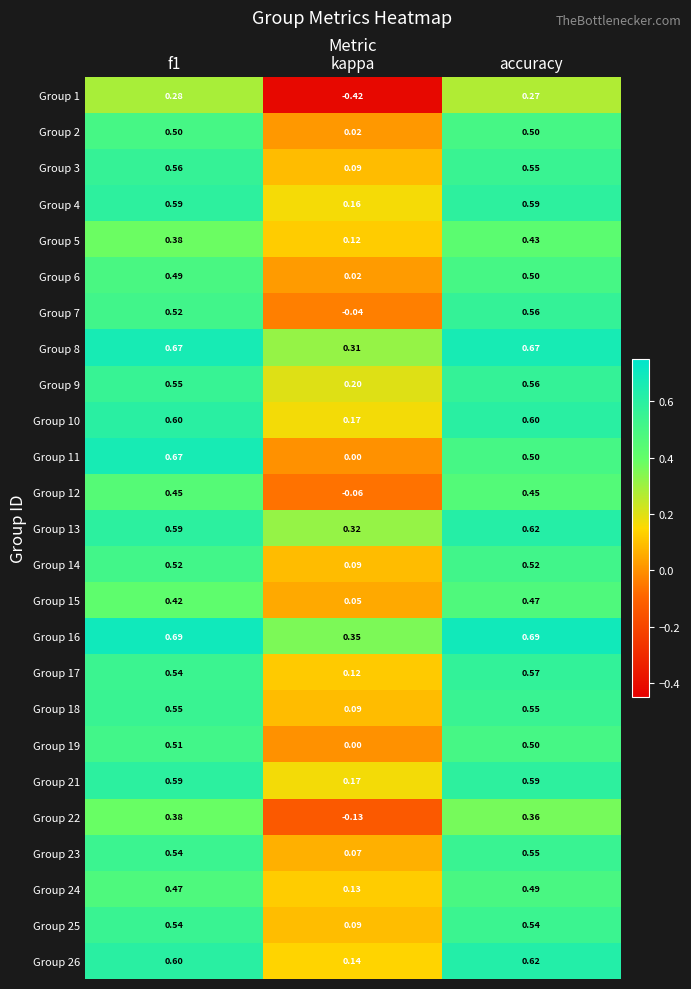

Which category has the lowest value across all series?

kappa